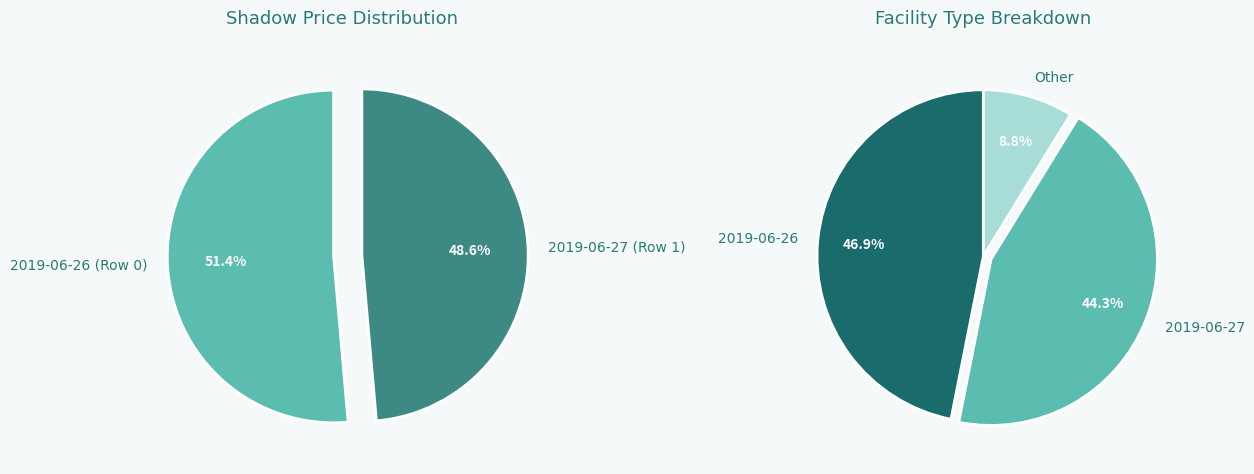

Which slice is the smallest?

2019-06-27 (Row 1)